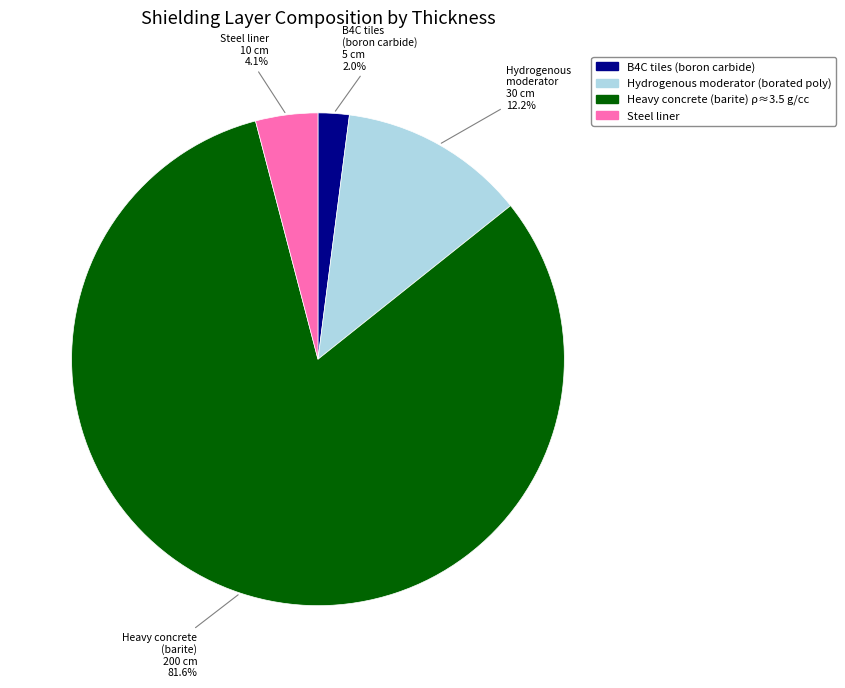

How many segments does this pie chart have?

4